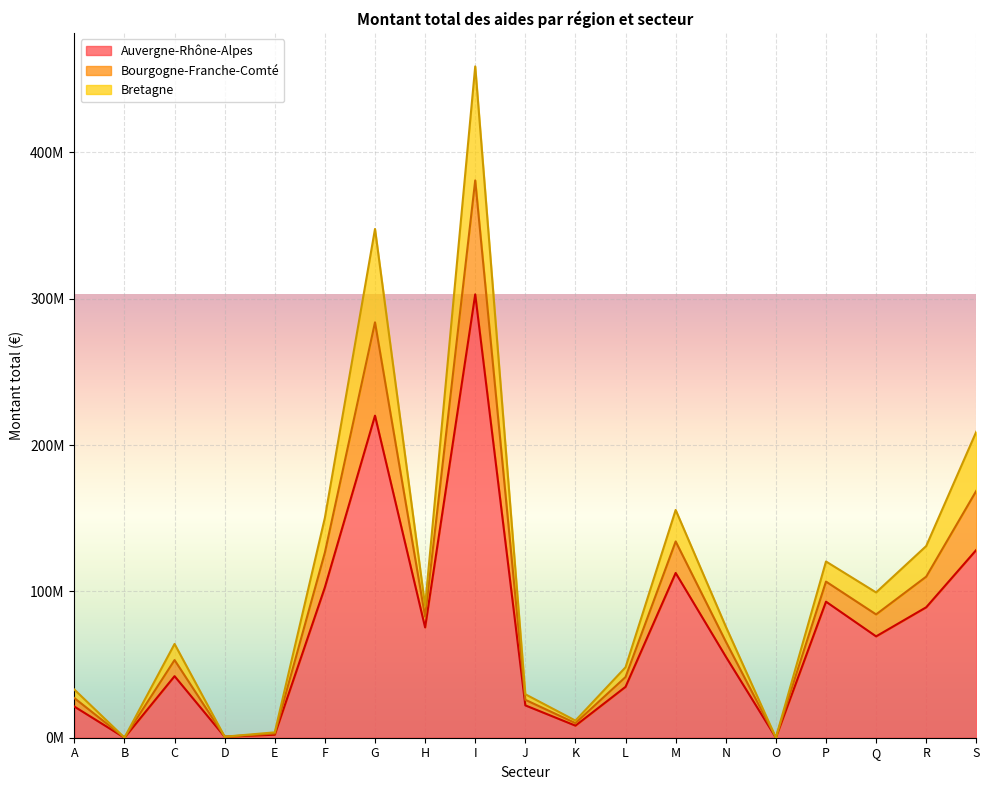

What is the average value of the Auvergne-Rhône-Alpes series?

72644201